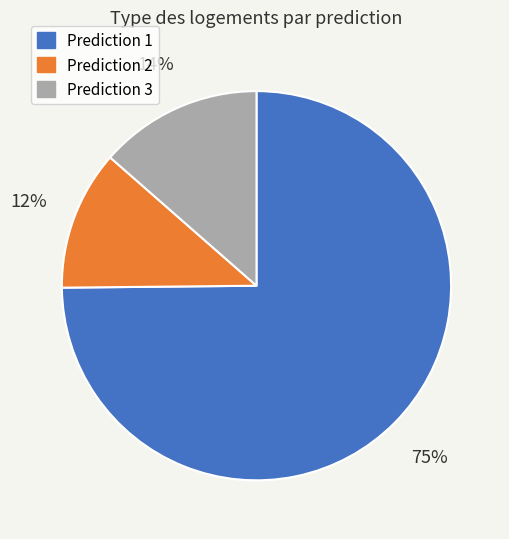

Is there a majority slice in this chart?

Yes